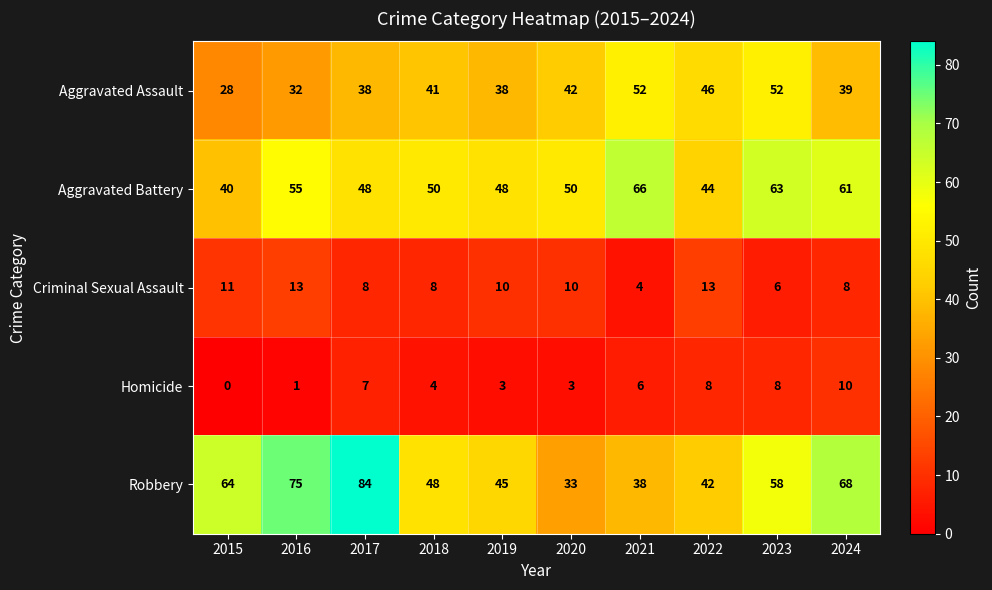

At which category is the sum across all series the highest?

2023